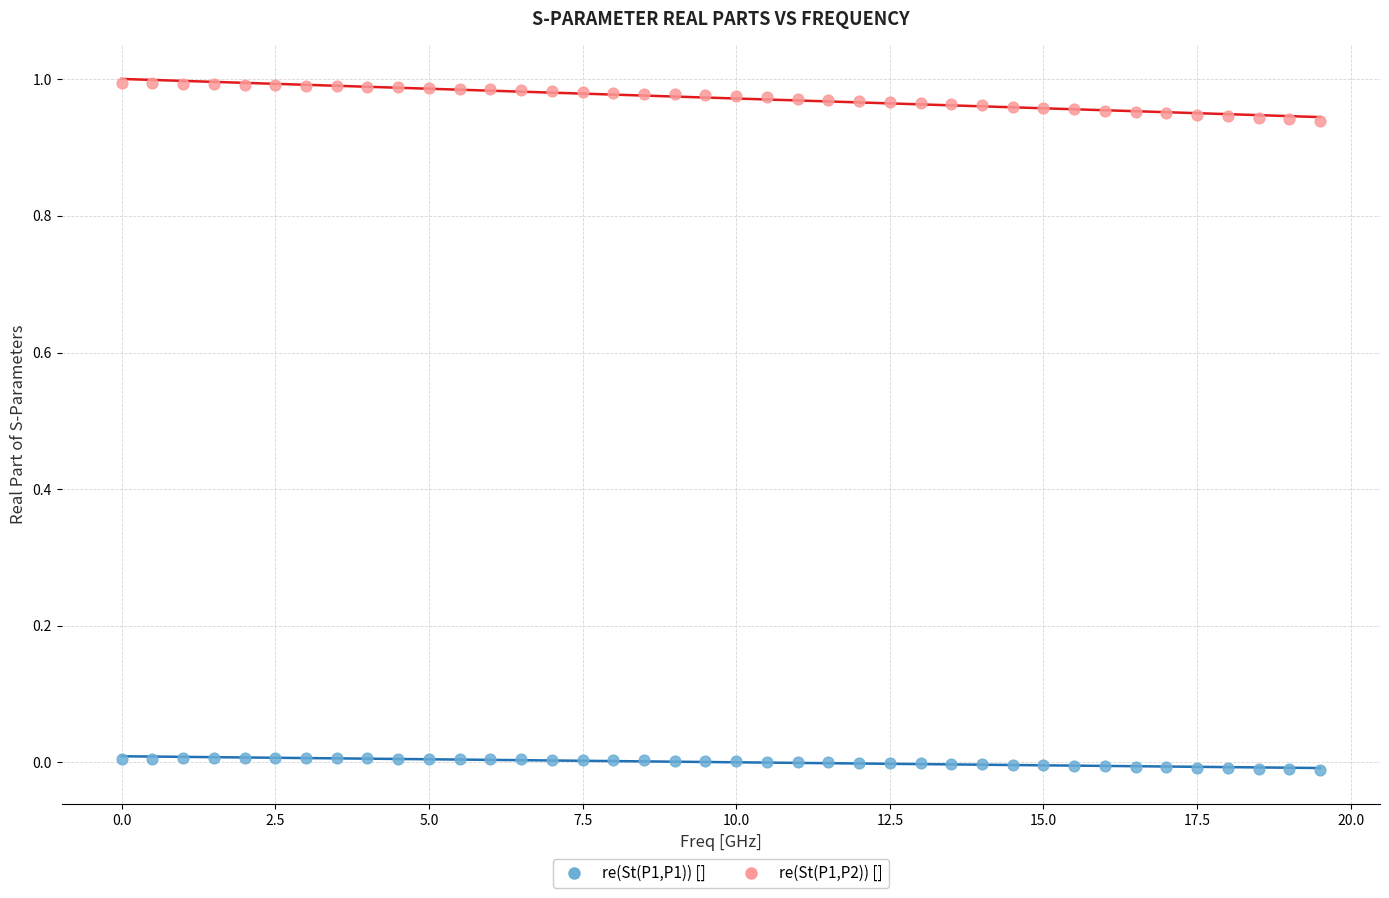

Which series contains the lowest Y value?

re(St(P1,P1)) []